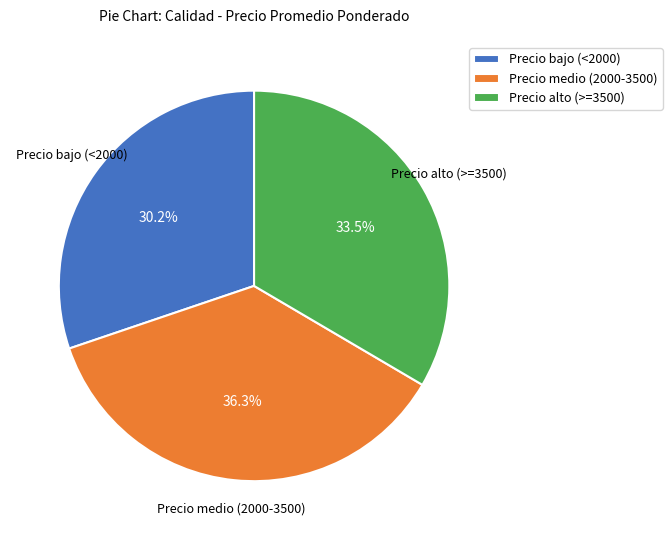

What is the smallest slice in the pie chart?

Precio bajo (<2000)